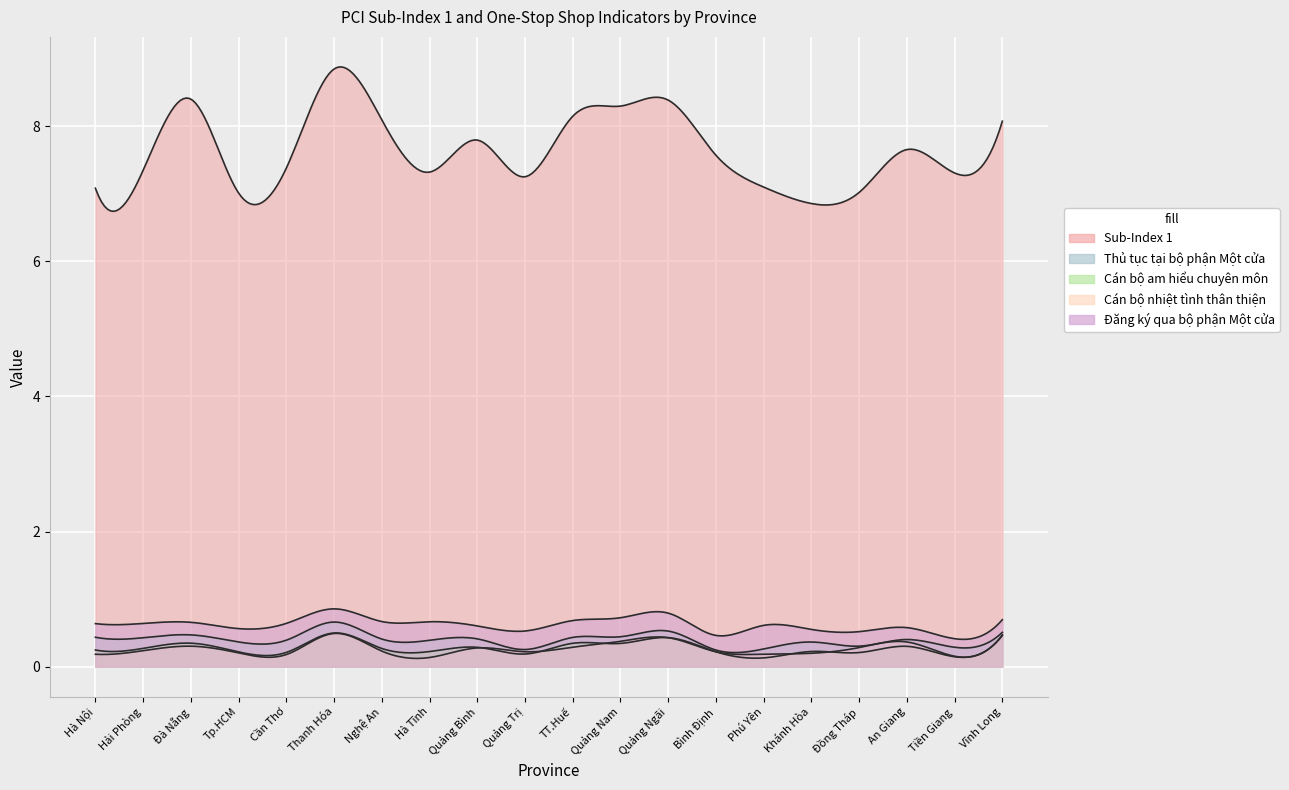

How many lines are shown in the chart?

5